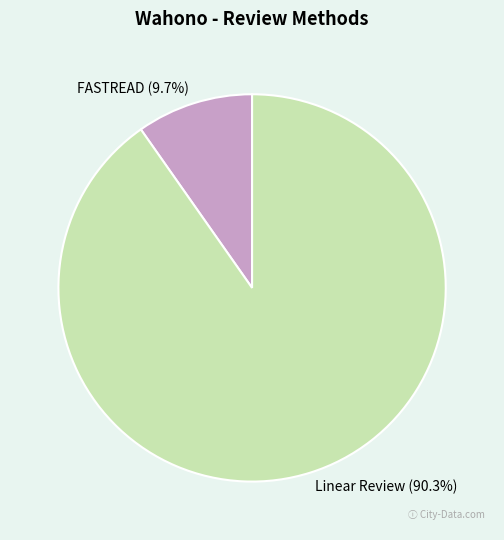

True or false: Linear Review accounts for 90% of the total.

True